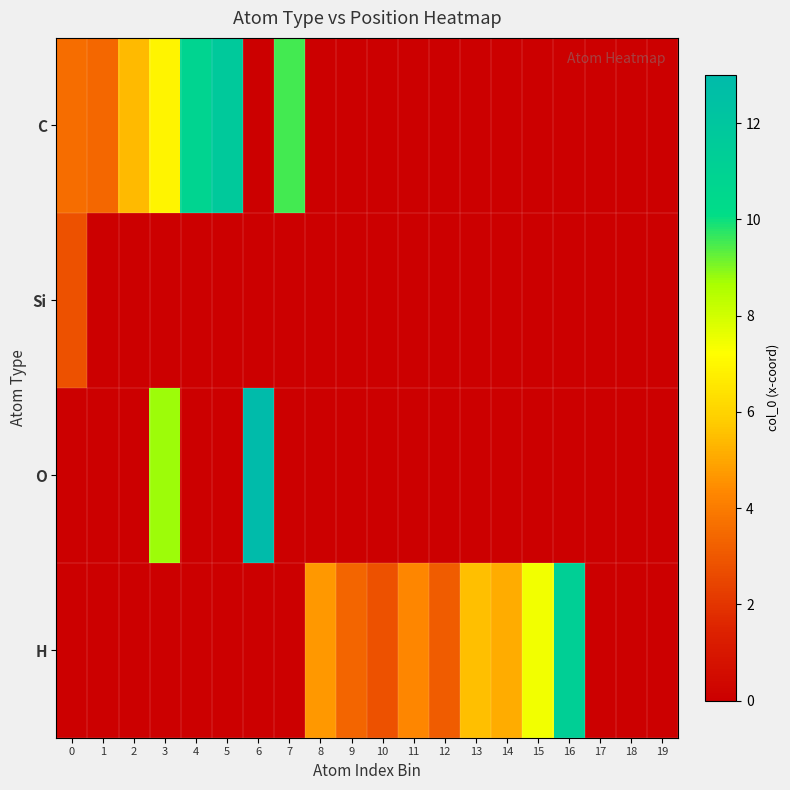

At how many categories does at least one series exceed 11?

3